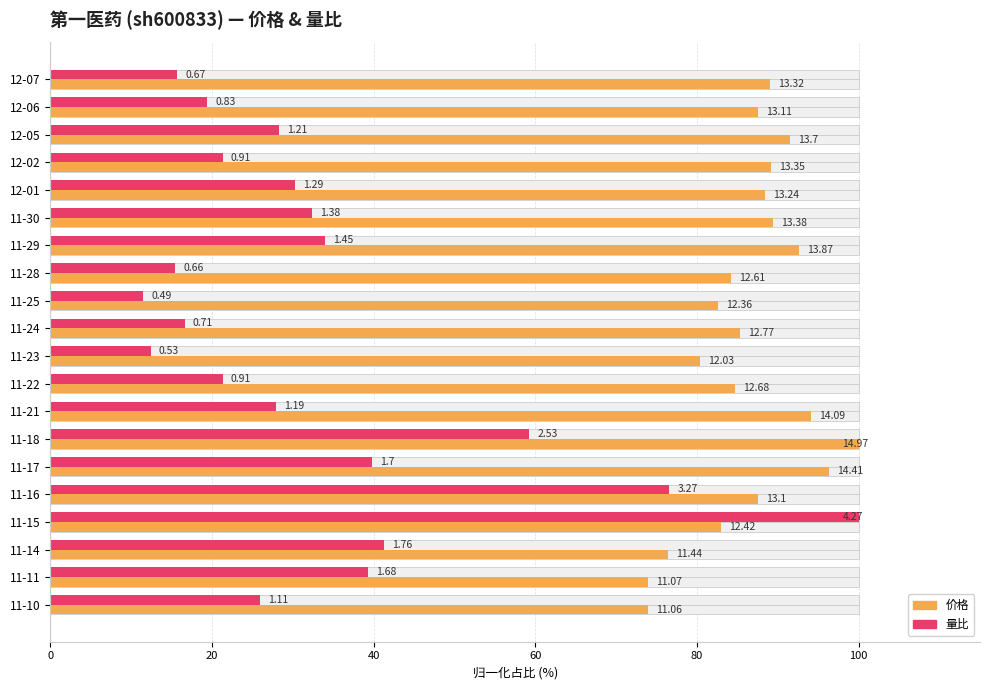

What are all the series names shown in the legend?

价格, 量比